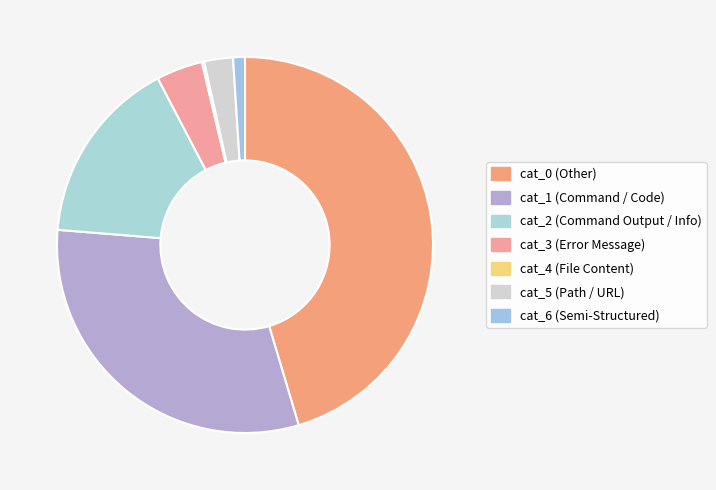

To the nearest percent, what is the difference between the largest and smallest slice percentages?

45%